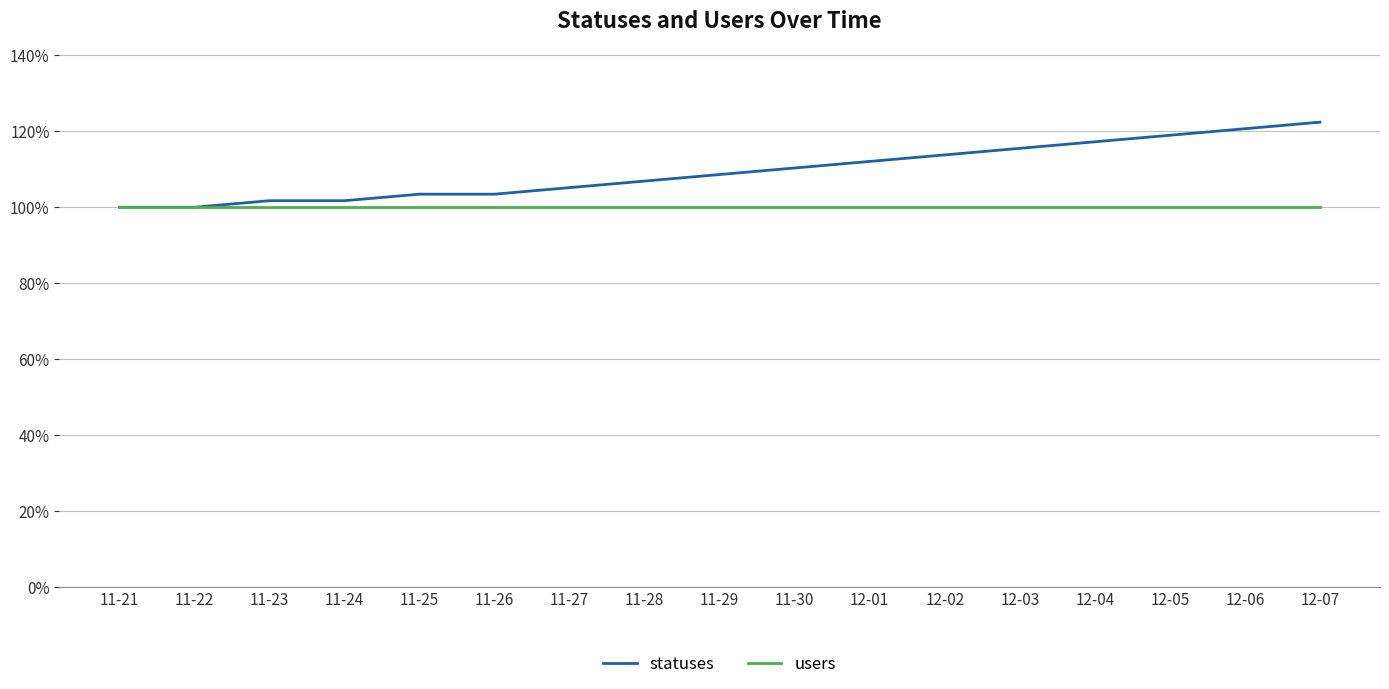

Read the statuses value at 12-01.

112.1